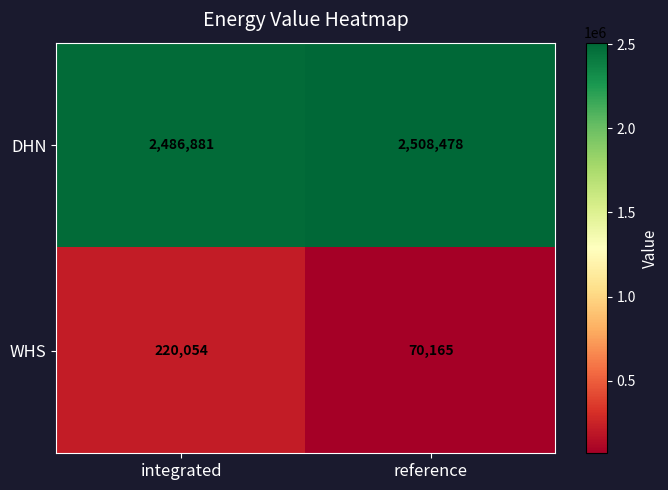

List the labels in order of DHN value, largest first.

reference, integrated